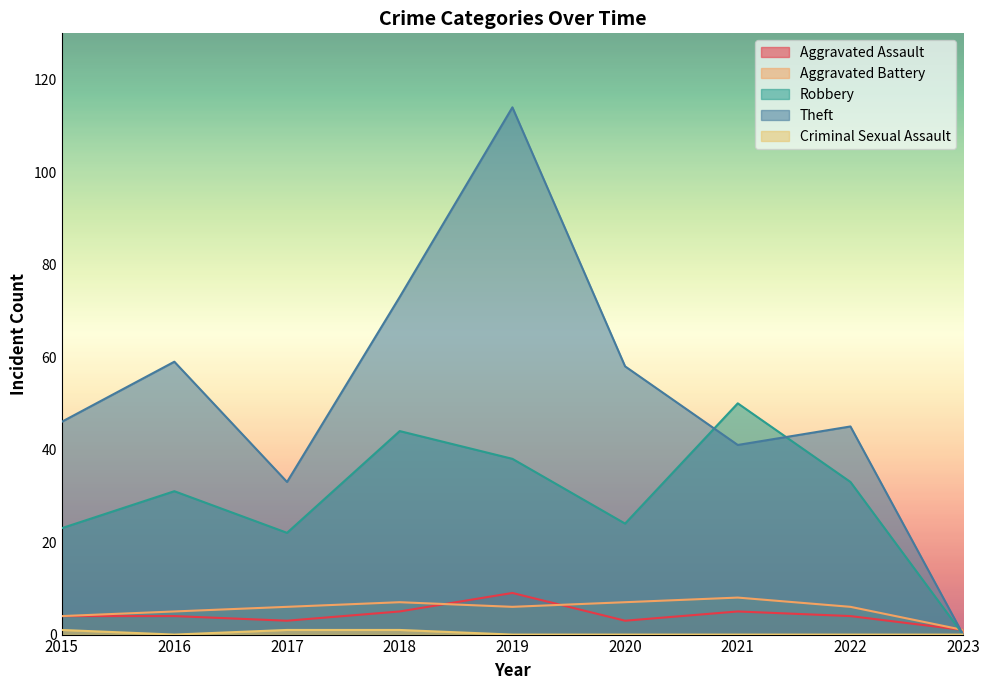

At which category does Aggravated Battery reach its first local peak?

2018